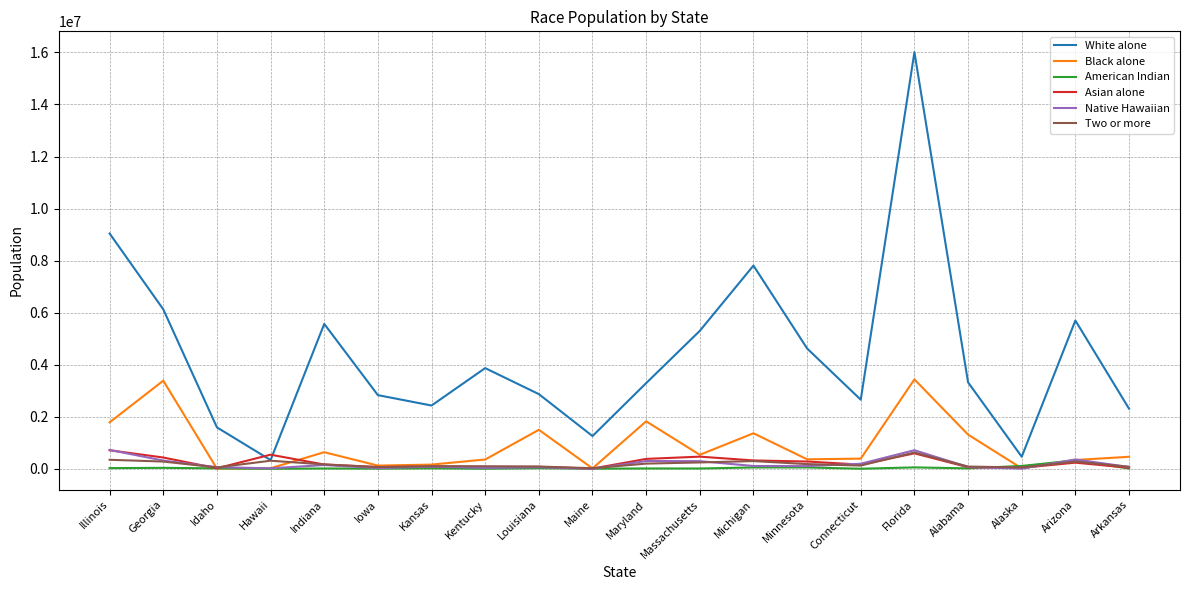

True or false: White alone has a value of 6325764 at Kentucky.

False